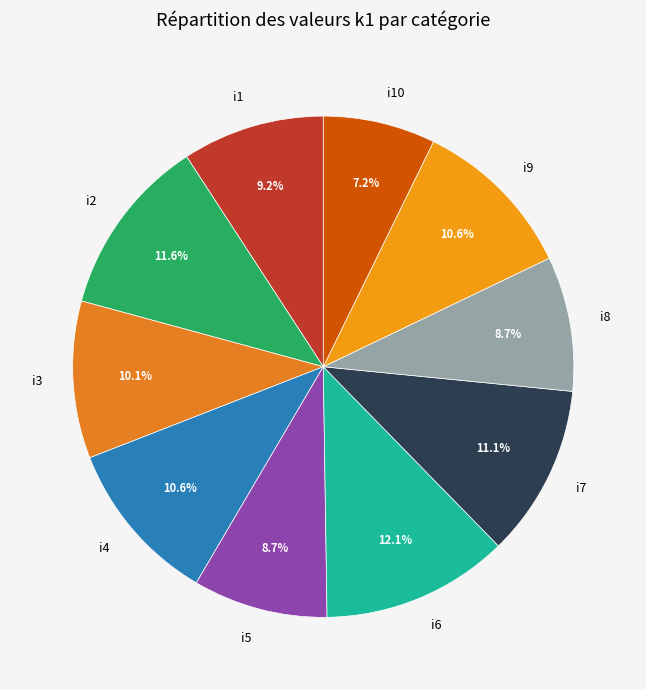

To the nearest percent, what is the difference between the largest and smallest slice percentages?

5%